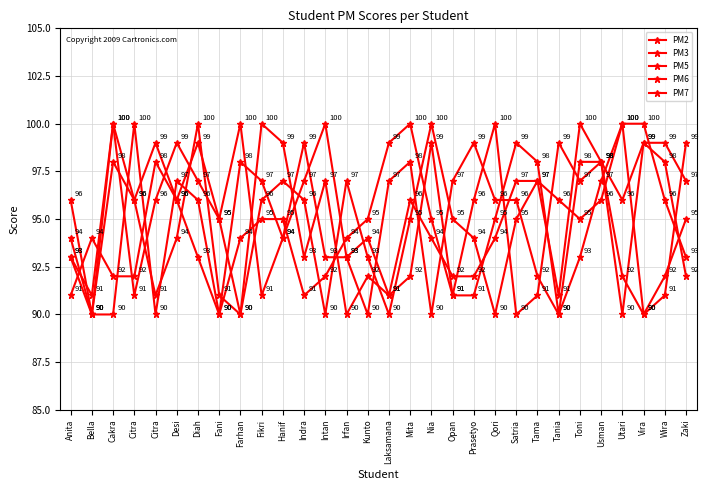

True or false: PM6 has more than 1 points higher than both neighbors.

True